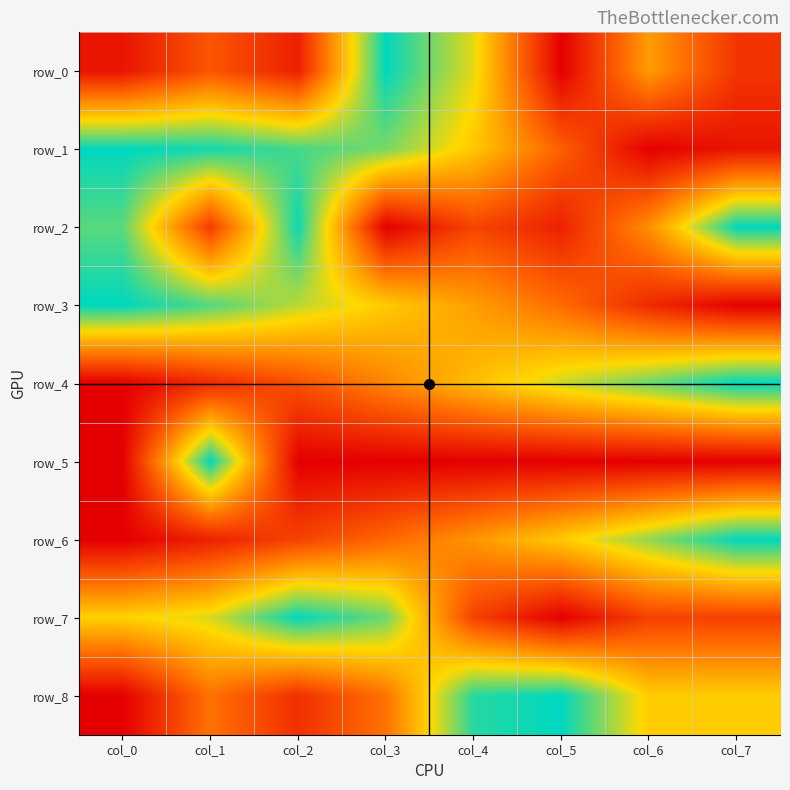

What is the greatest value displayed?

1.0